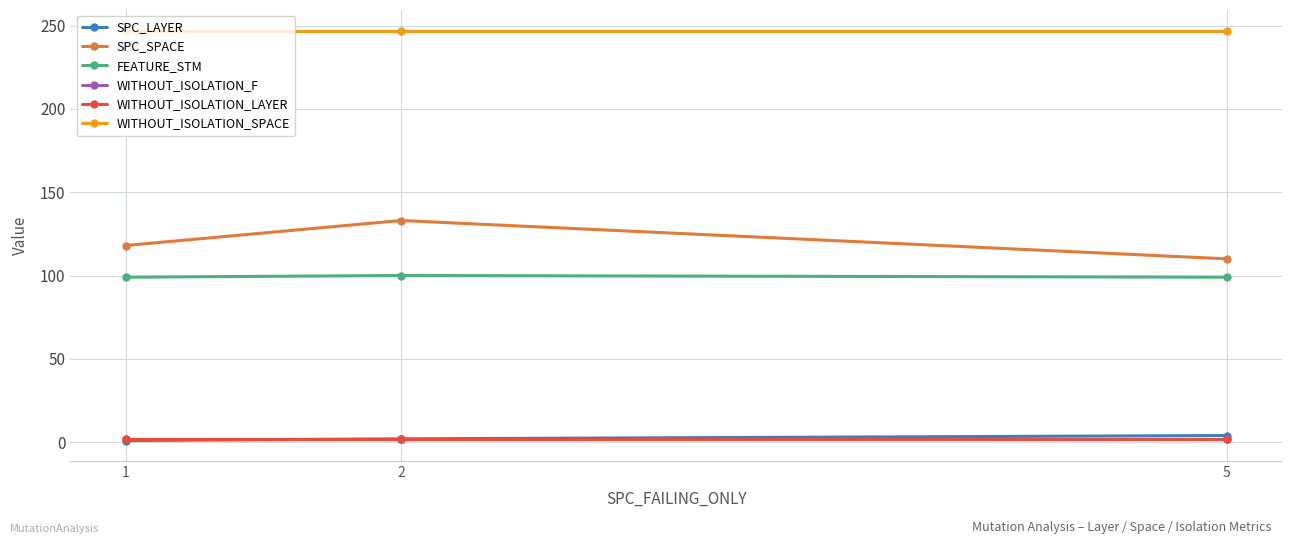

At how many categories does at least one series exceed 176?

3